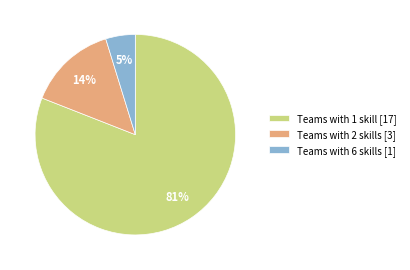

Which category has the biggest portion of the pie?

Teams with 1 skill [17]